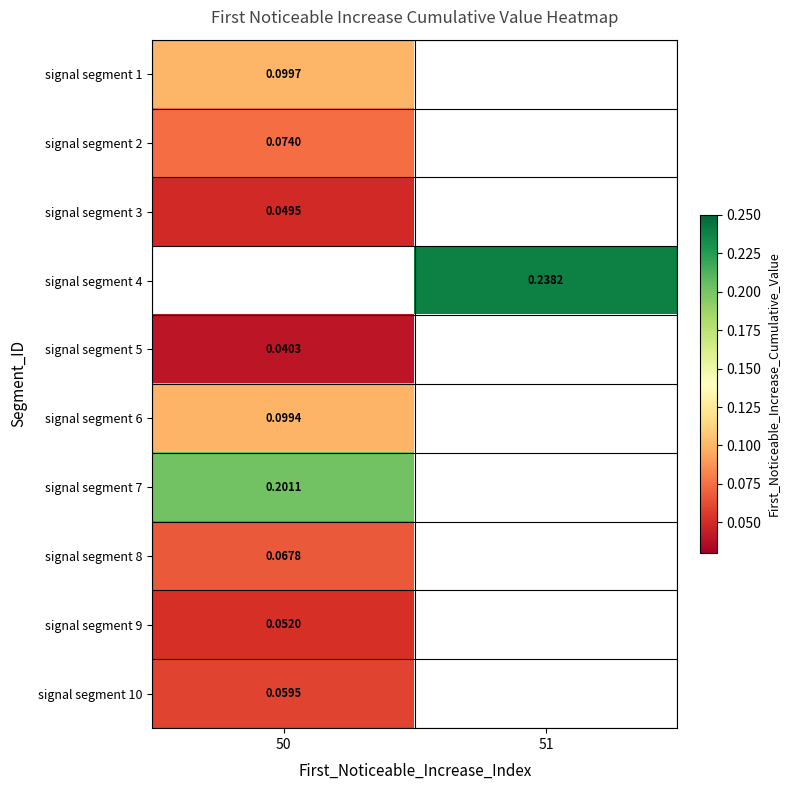

Is the value of signal segment 7 at 50 greater than the value of signal segment 4 at 51?

No